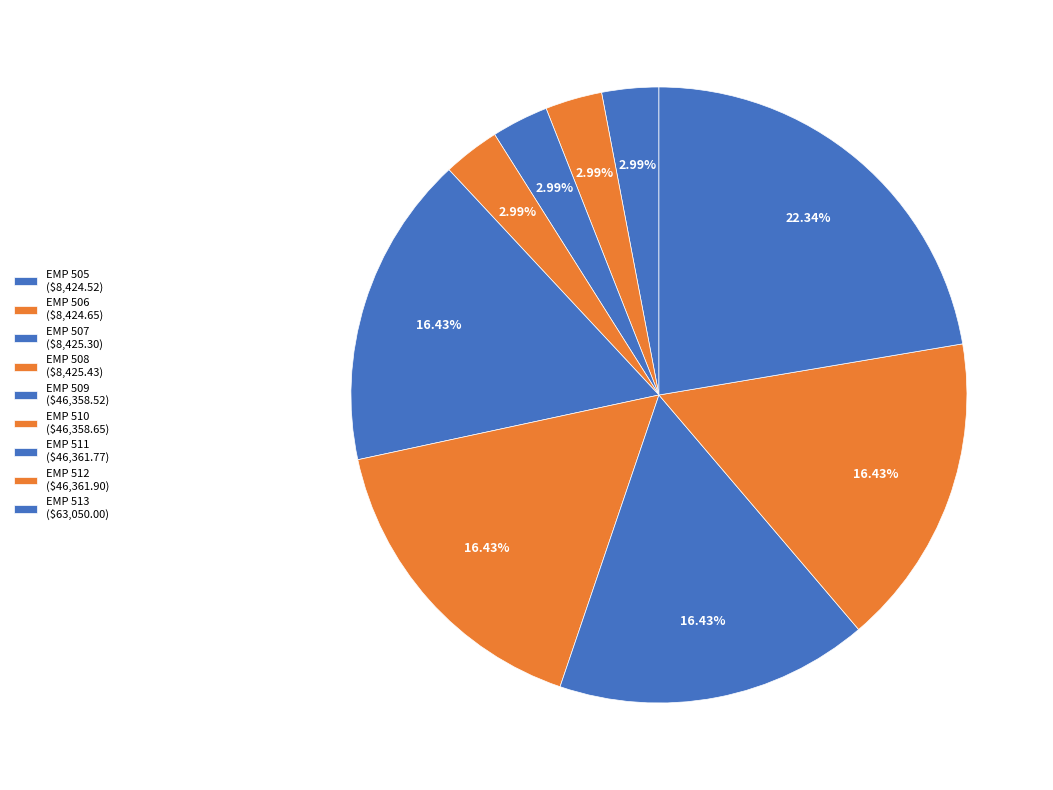

To the nearest percent, what is the difference between the EMP 509 and EMP 508 slice percentages?

13%